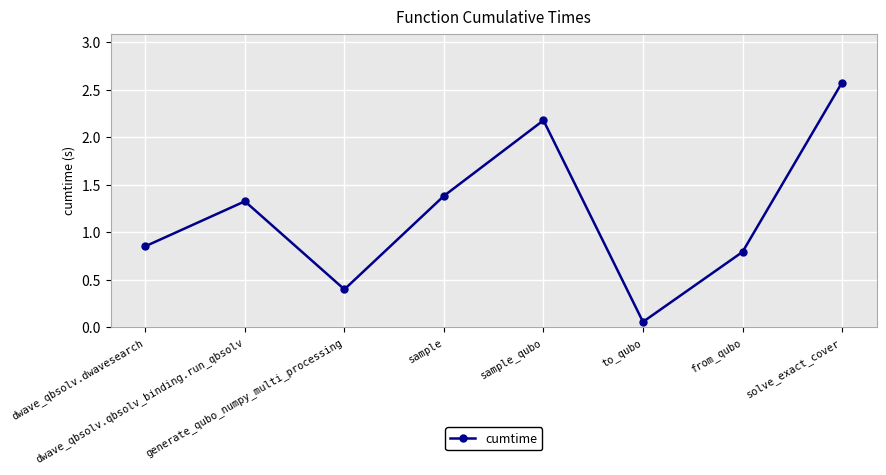

How many points are lower than both their immediate neighbors (excluding endpoints)?

2